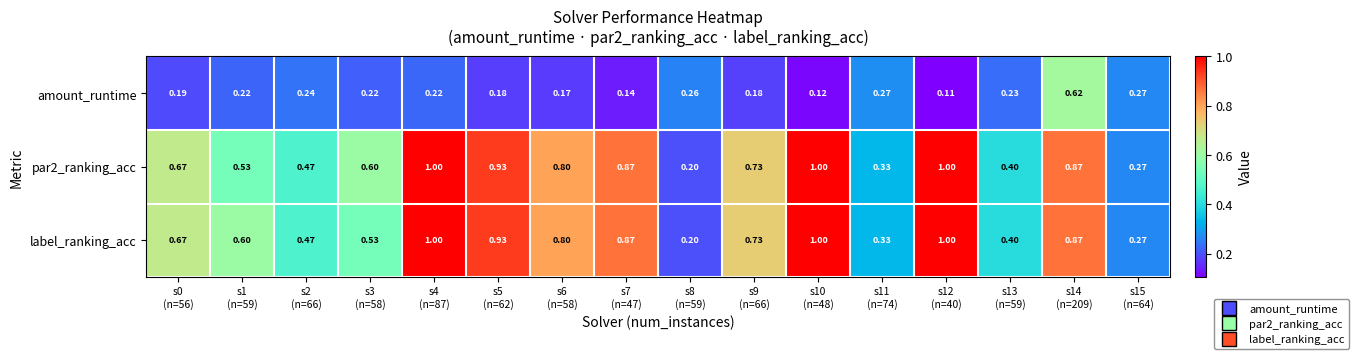

At how many categories does at least one series exceed 0?

16